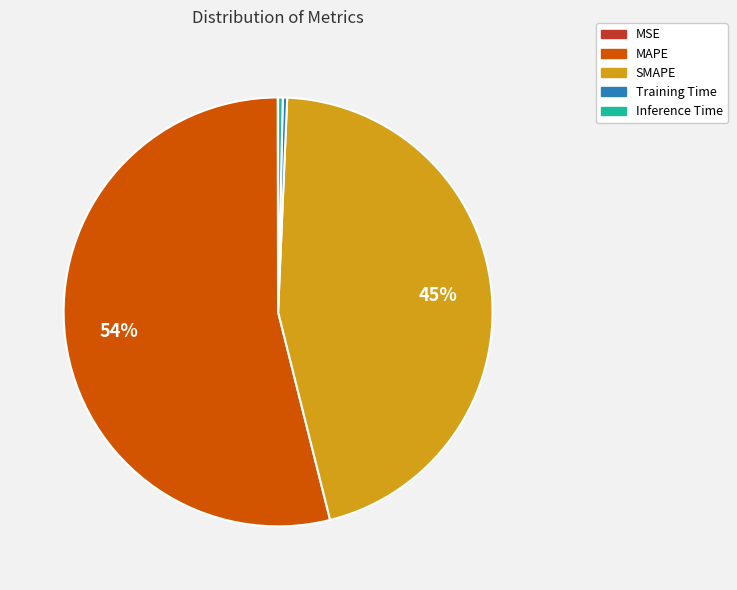

What percentage is the SMAPE slice, to the nearest percent?

45%